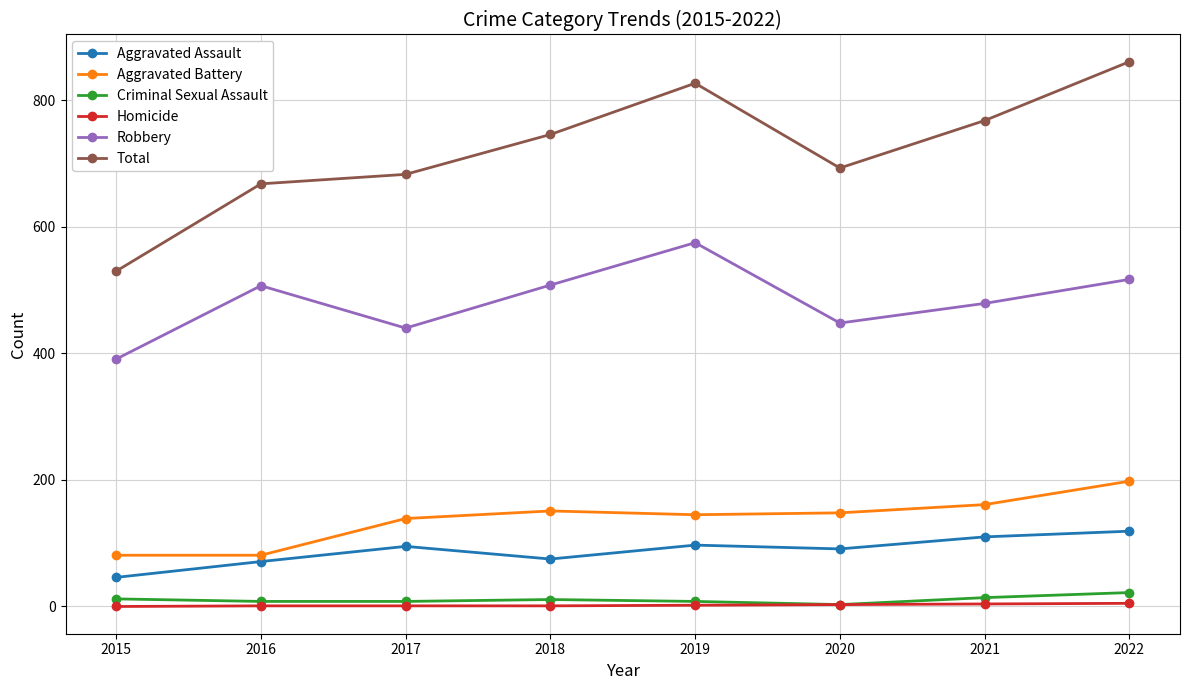

The value of Criminal Sexual Assault at 2022 is 22. True or false?

True